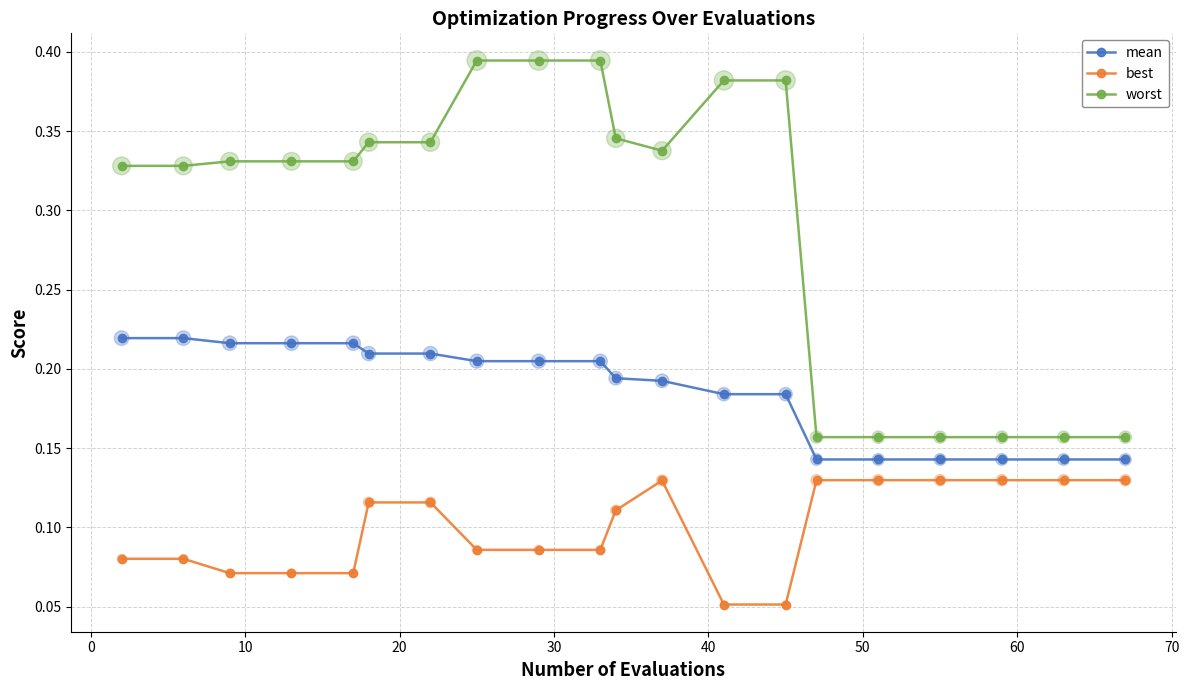

Which series has the largest range (max minus min)?

worst